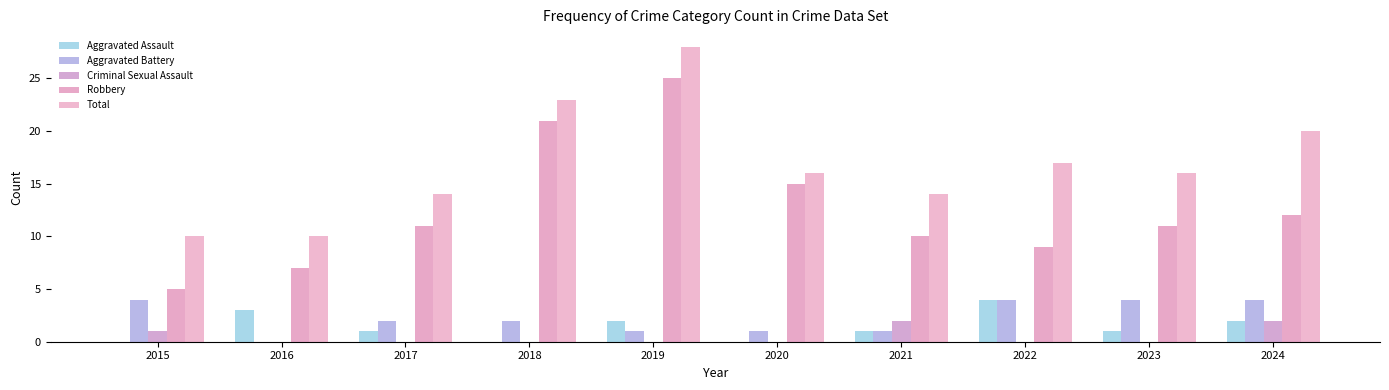

What is the sum of all Total values?

168